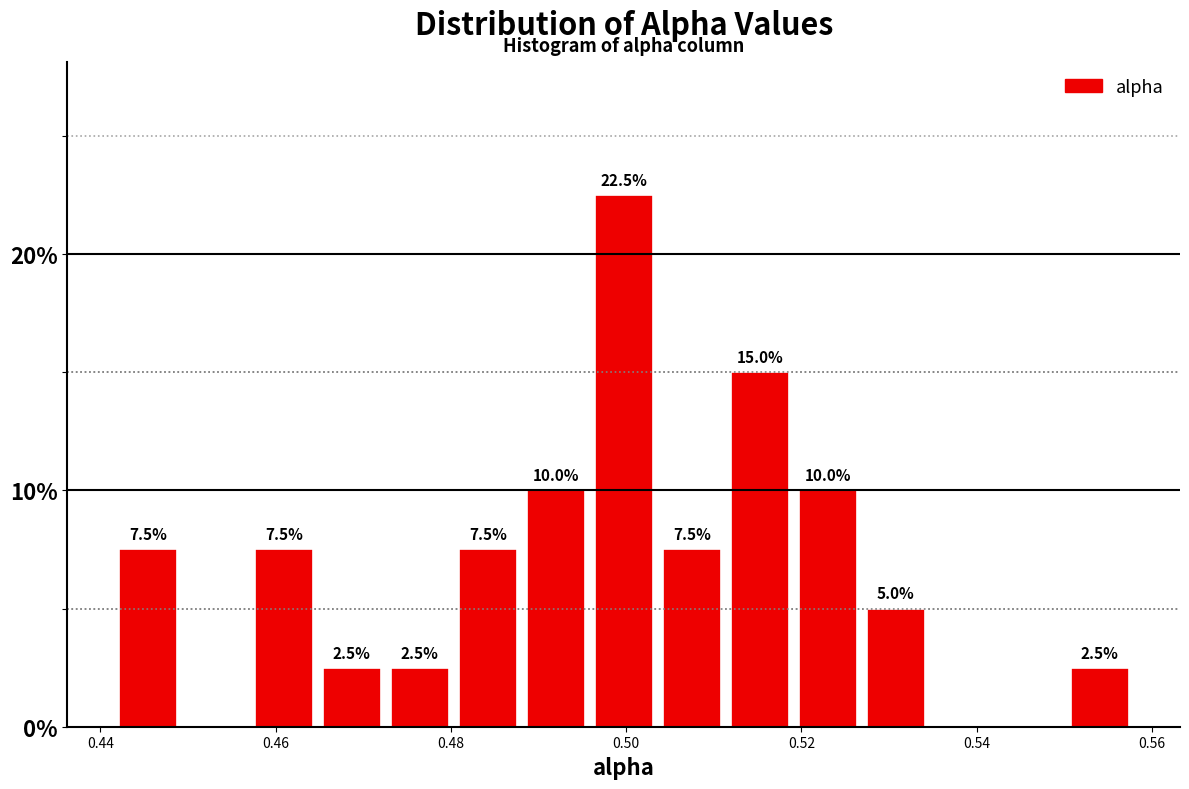

Around what value on the x-axis is the tallest bar? Give the approximate position of its centre, as read against the axis.

0.500